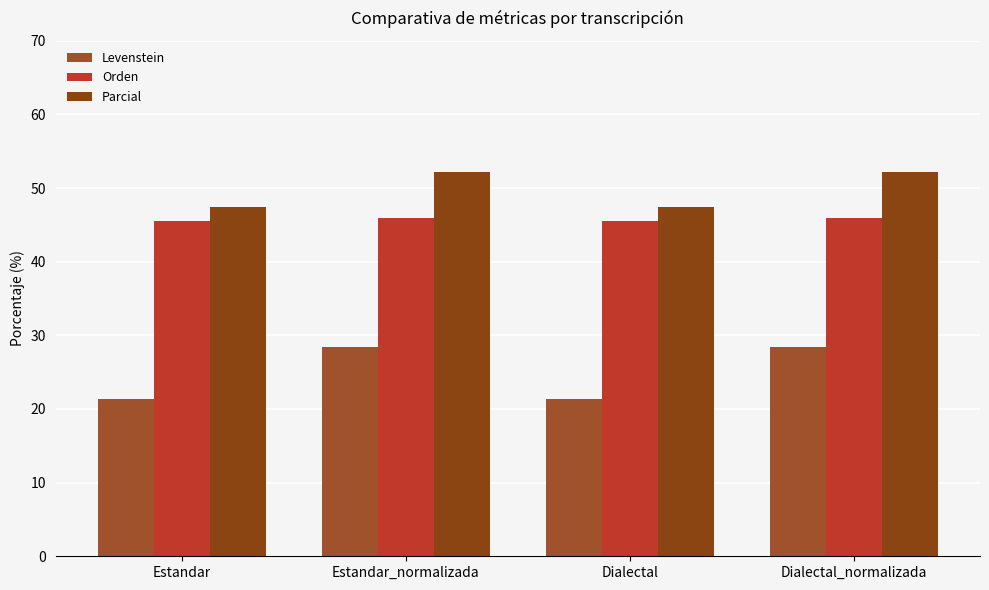

Rank the series by their maximum value, from lowest to highest.

Levenstein, Orden, Parcial